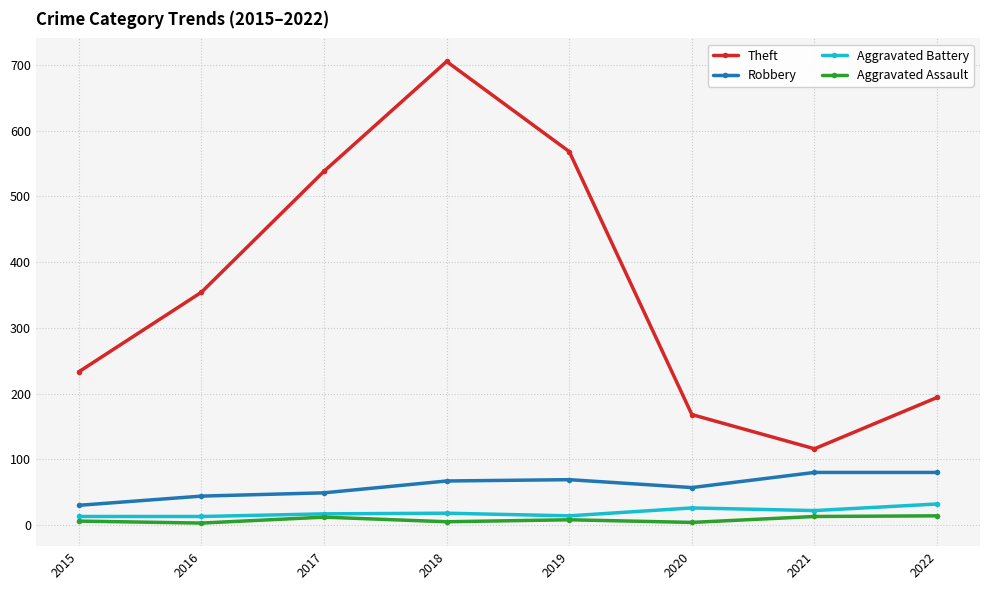

Which series has the widest spread of values?

Theft